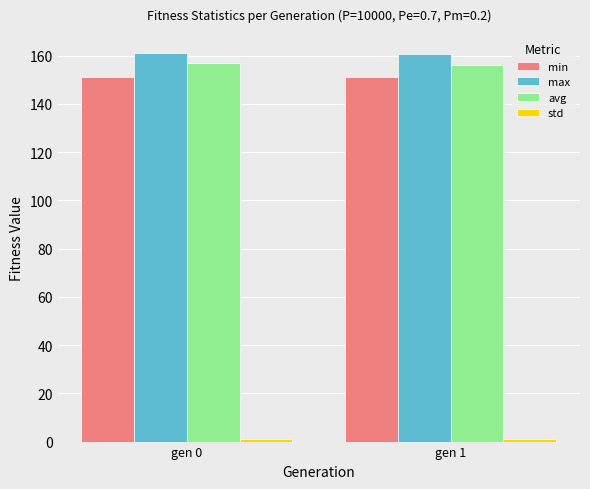

What is the value of the max bar at the 1st from the left?

161.2